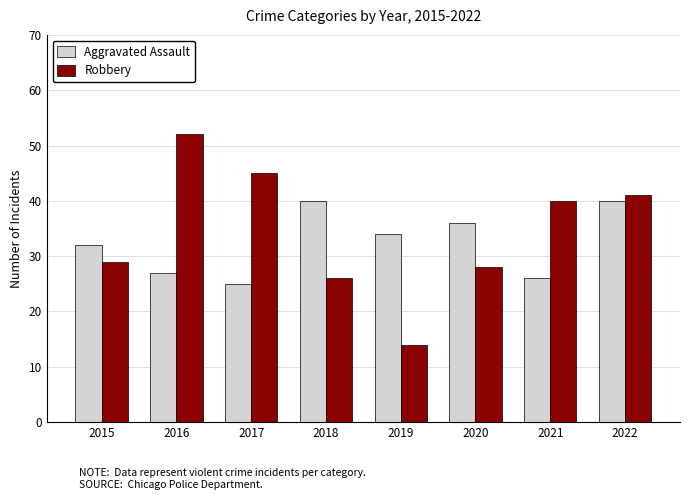

What is the value of the Aggravated Assault bar at the 3rd from the left?

25